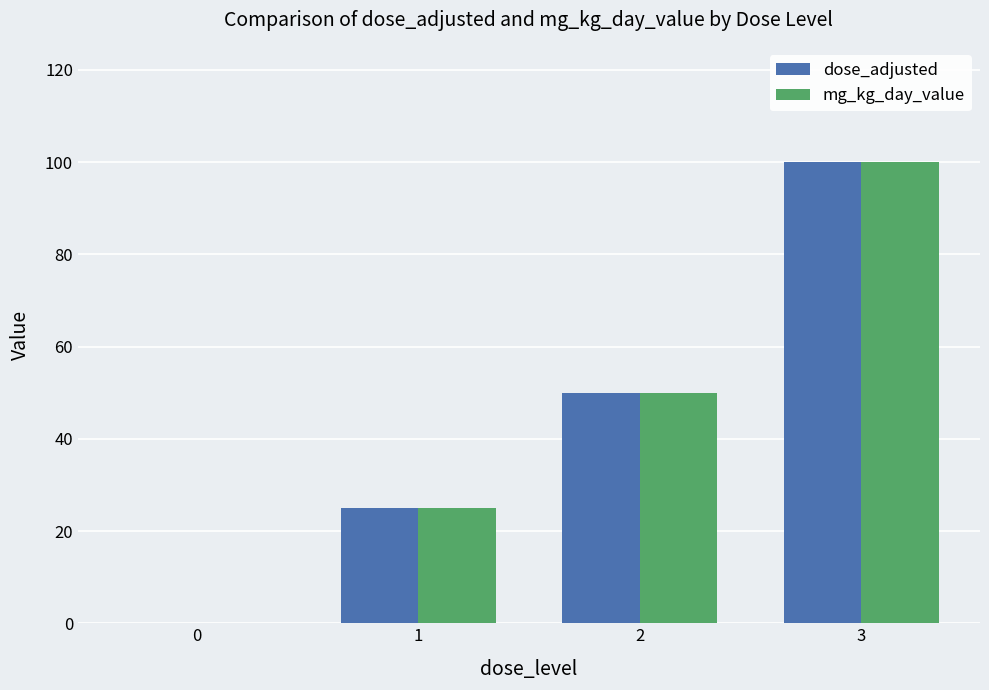

Are the bars grouped side by side (vs. stacked)?

Yes